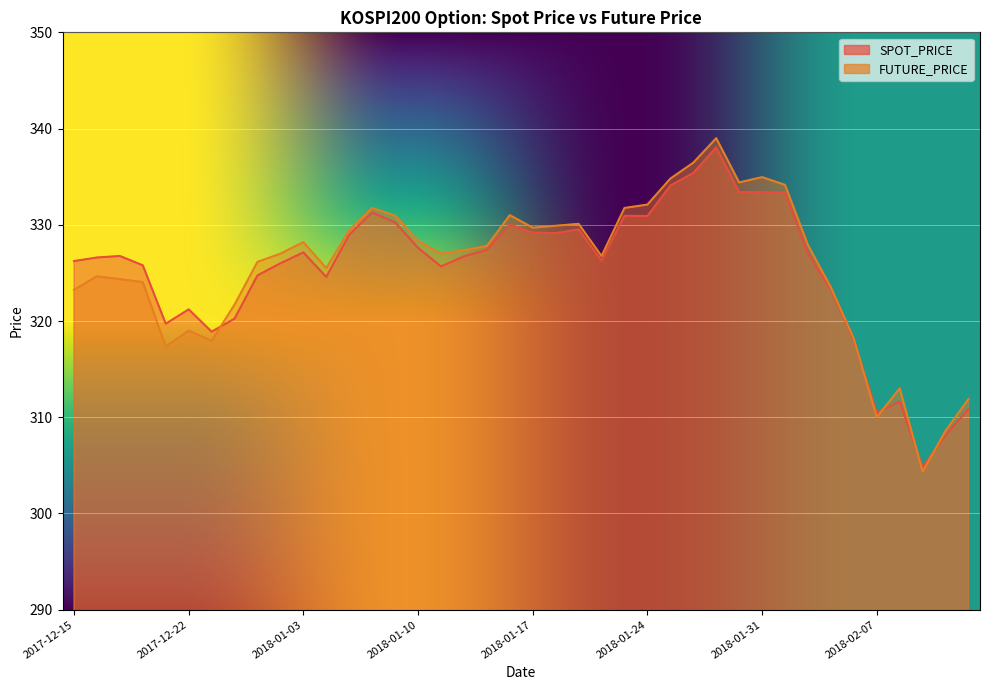

At which category does FUTURE_PRICE reach its first local valley?

2017-12-21